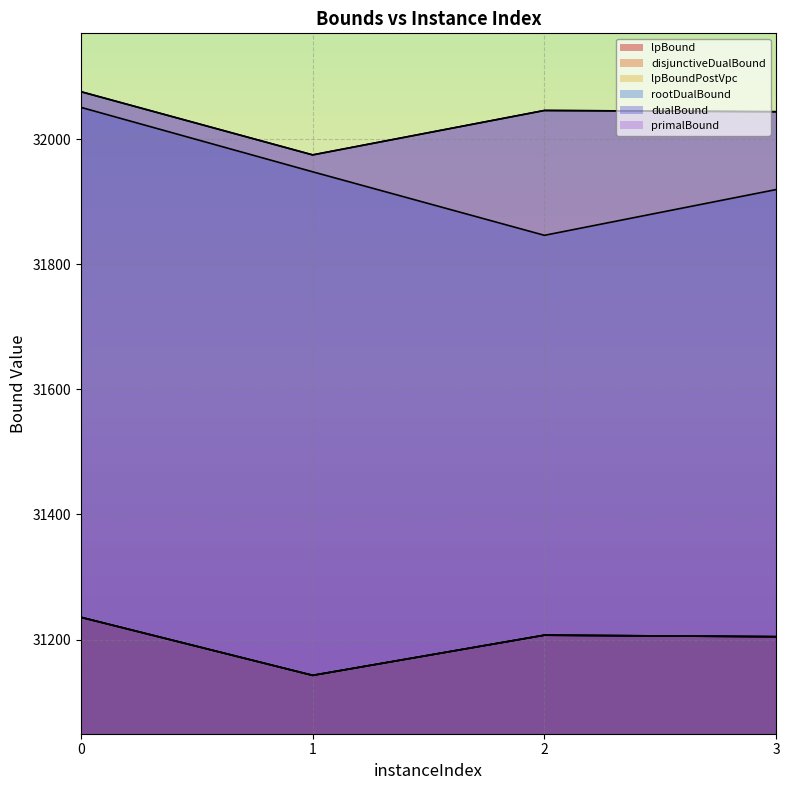

Between 3 and 1, which is larger?

3